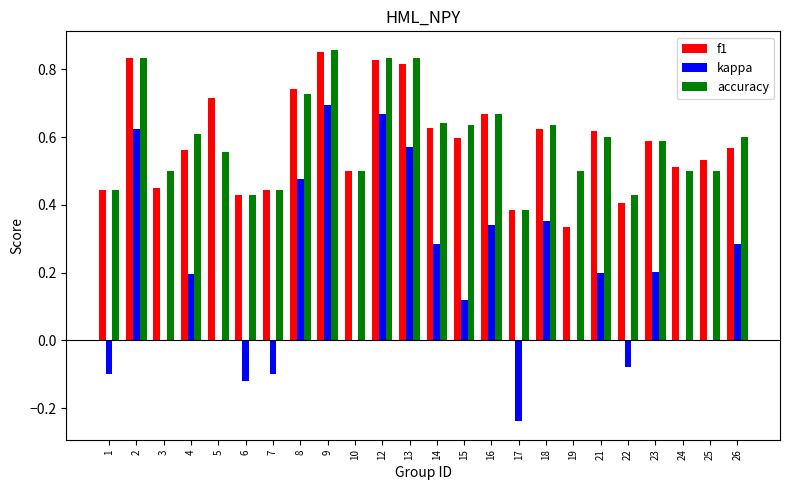

At which category is the sum across all series the highest?

9